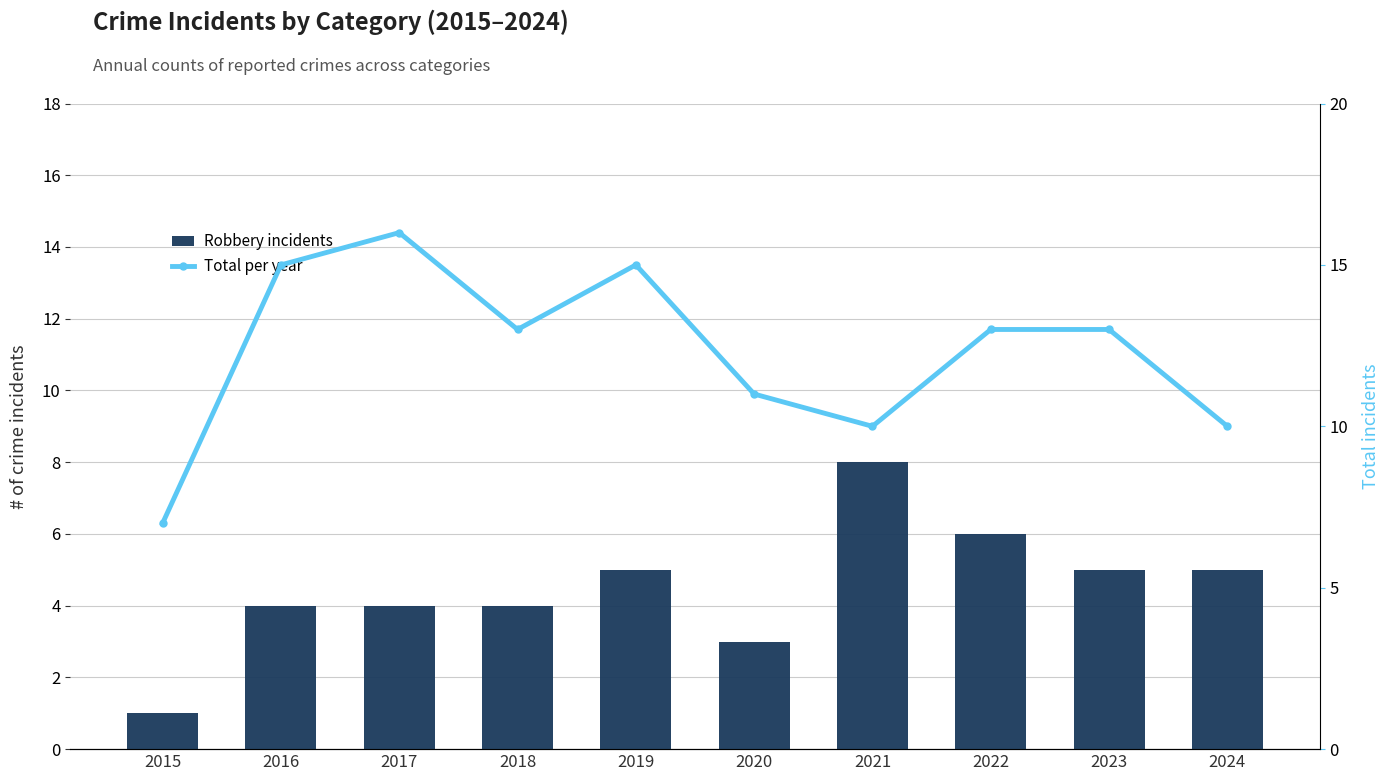

What is the difference between the Total per year values at 2021 and 2018?

3